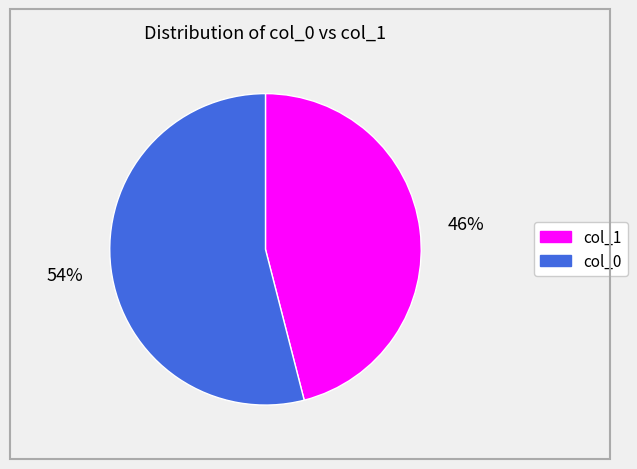

Count the number of slices in the pie.

2